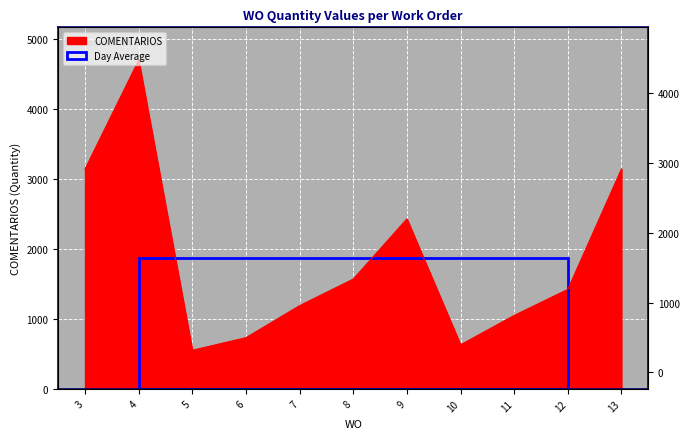

At which category does the chart reach its minimum across all series?

5